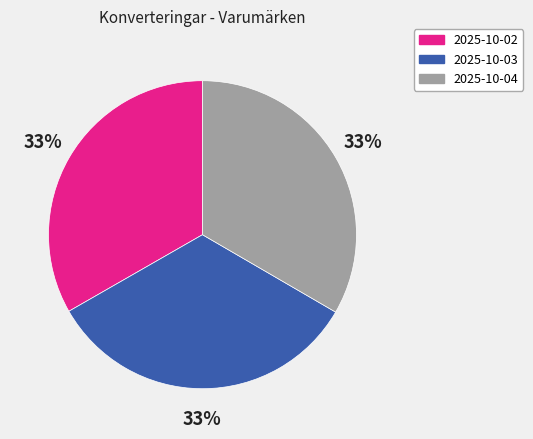

What is the ratio of the value at 2025-10-04 to the value at 2025-10-02?

1.0